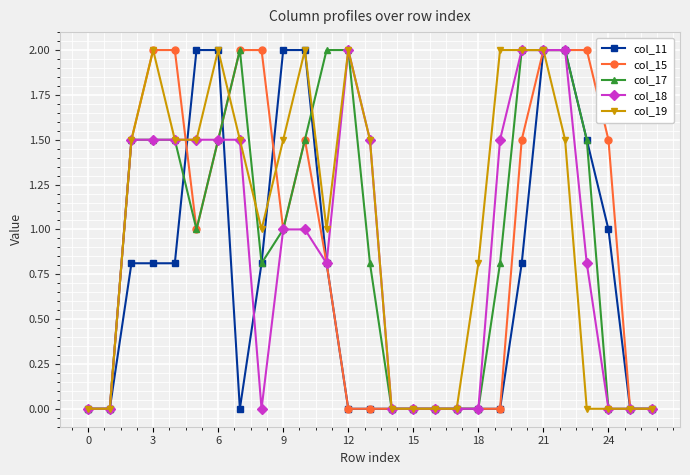

What is the highest value of the col_19 series?

2.0